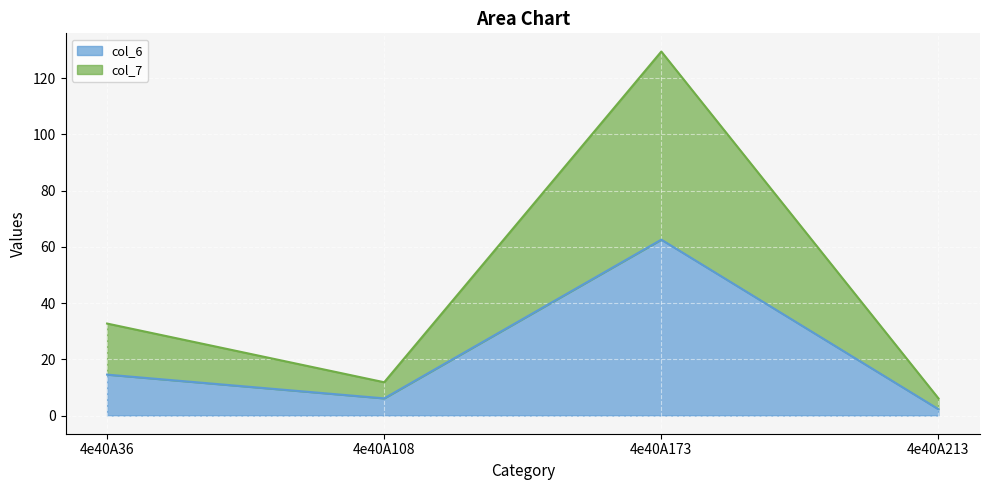

Is the value of col_6 at 4e40A173 greater than the value of col_7 at 4e40A36?

Yes